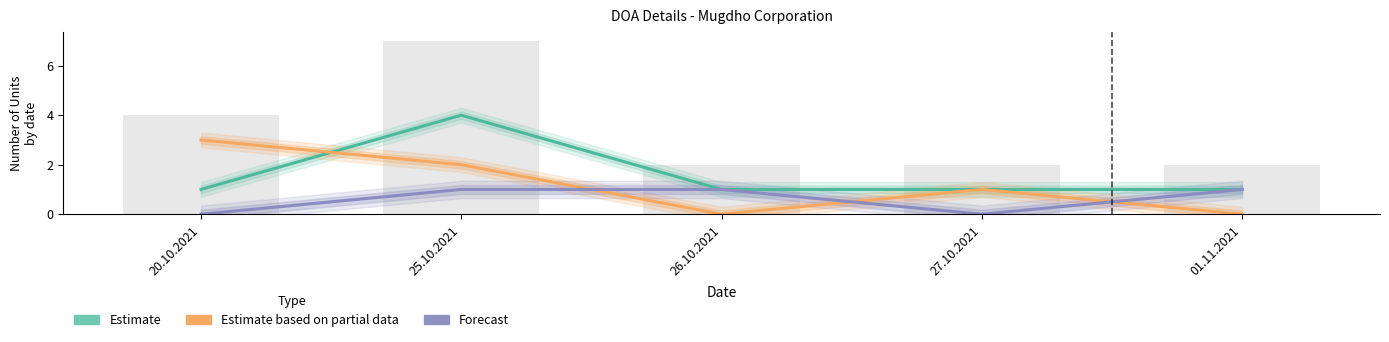

What is the difference between the Estimate values at 01.11.2021 and 25.10.2021?

3